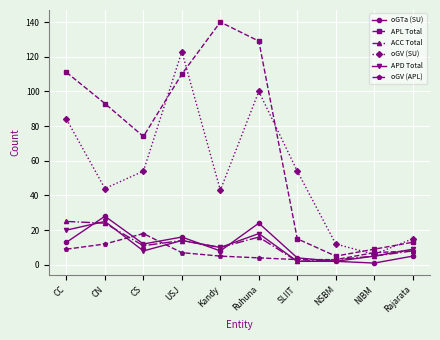

What is the sum of all APD Total values?

113